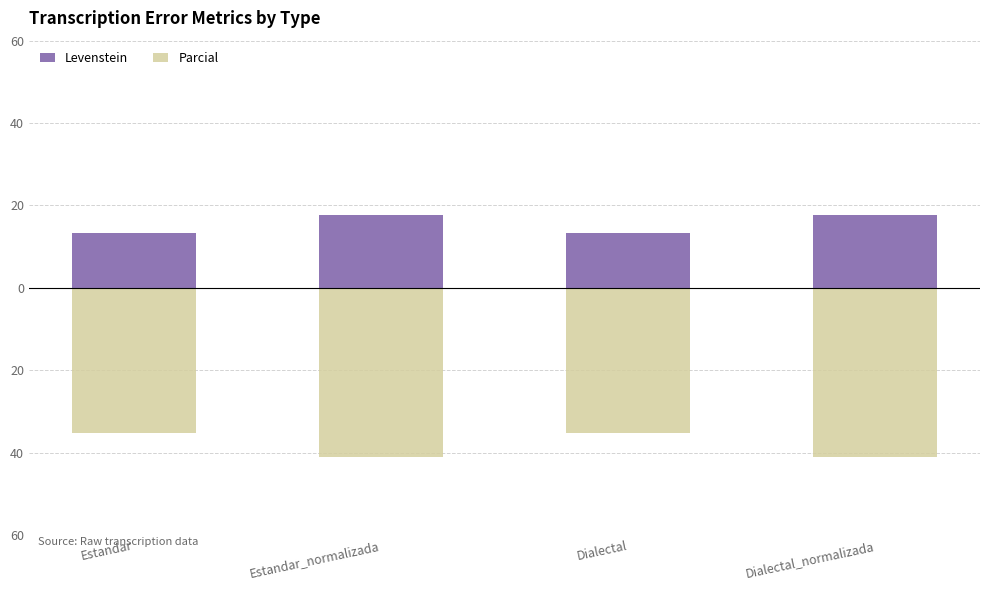

What is the sum of all Levenstein values?

62.0